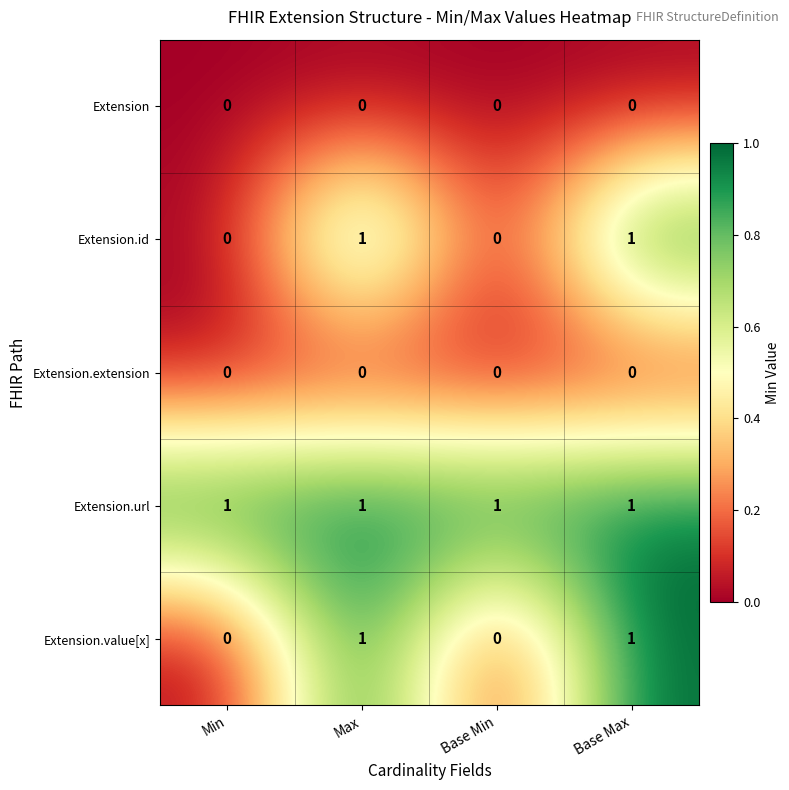

Which series has the largest total across all categories?

Extension.url